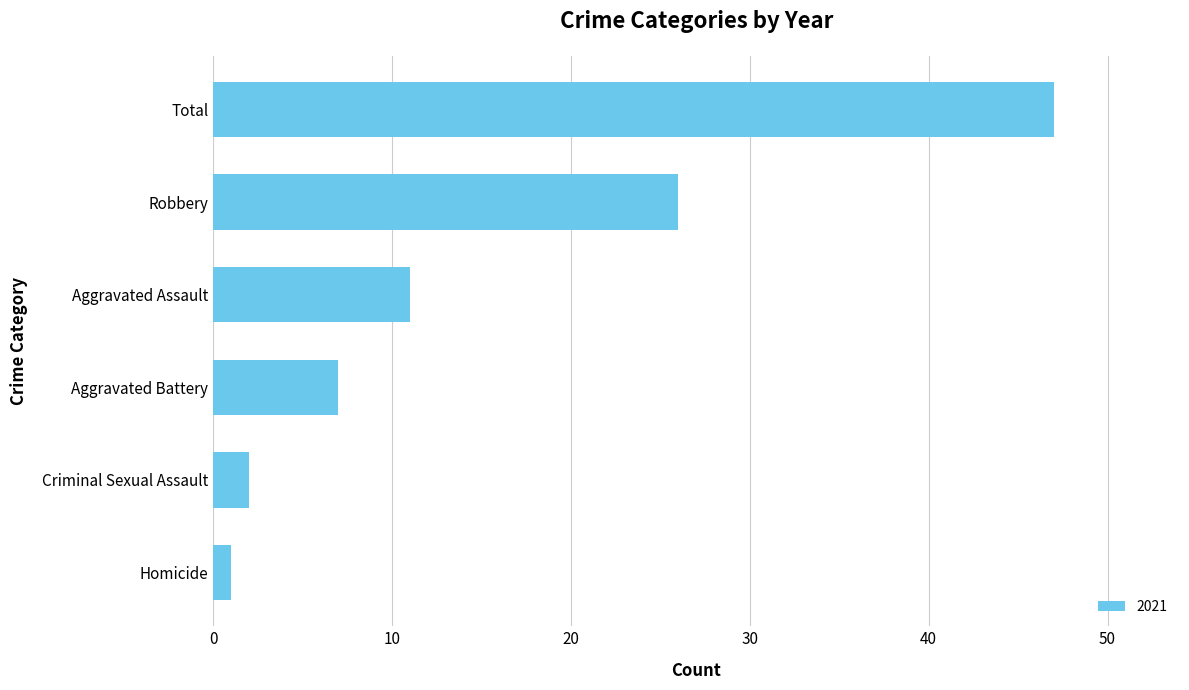

Reading top to bottom, what are all the values shown in this chart?

47	26	11	7	2	1